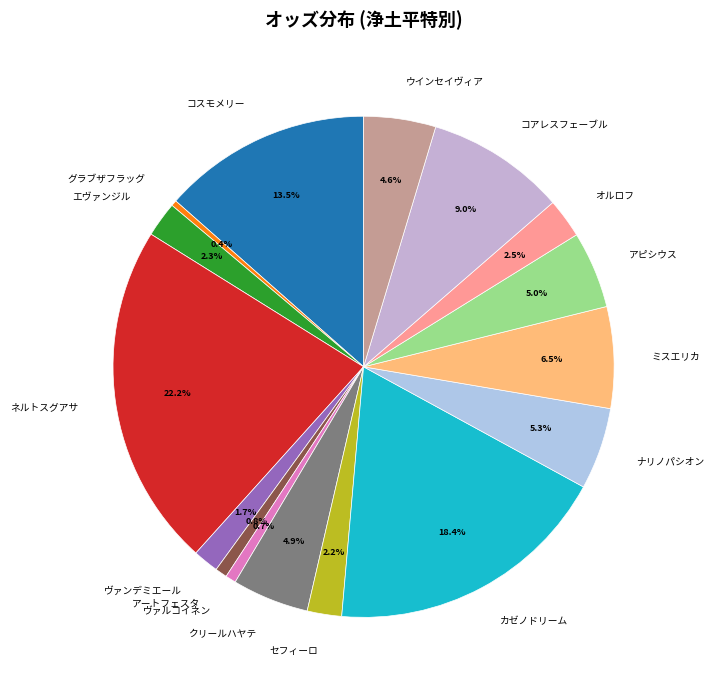

Which has a higher value, オルロフ or ネルトスグアサ?

ネルトスグアサ